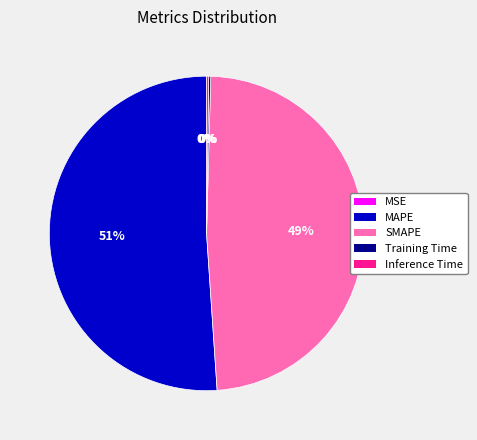

What is the largest slice in the pie chart?

MAPE